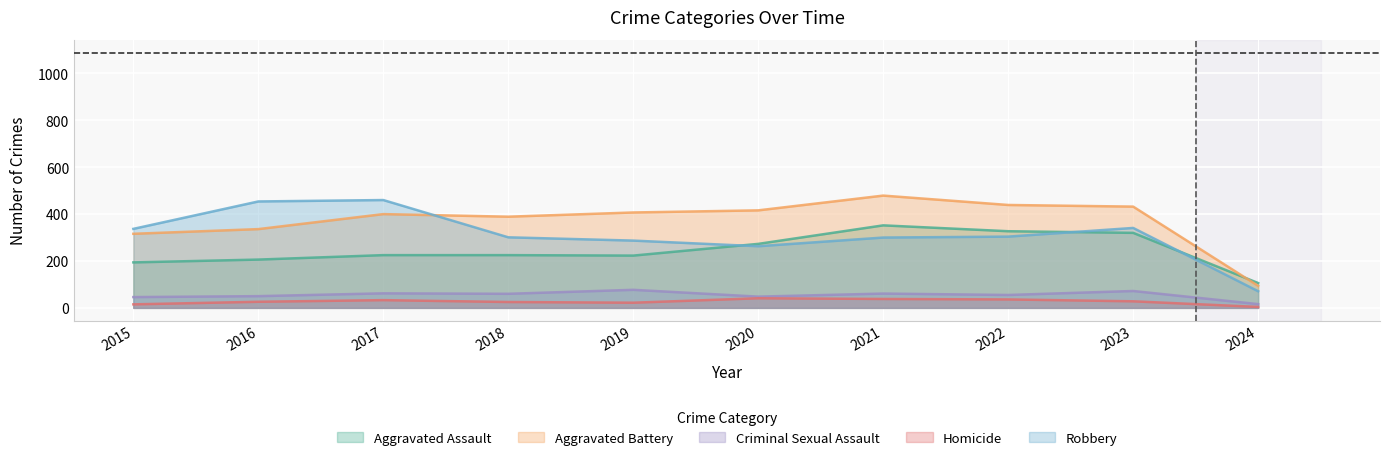

What is the spread (max minus min) of values at 2019?

385